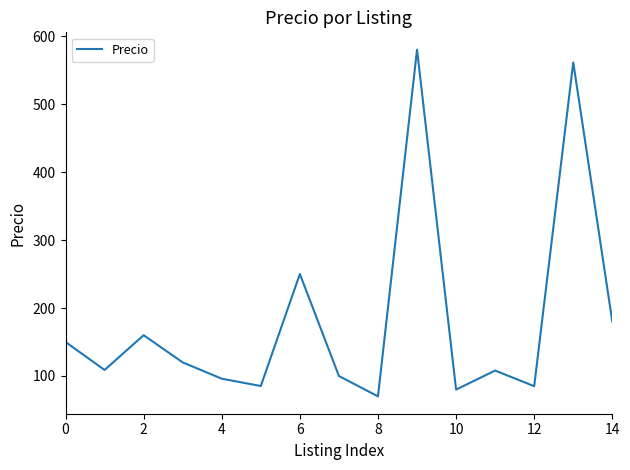

What is the difference between the maximum and minimum values?

510.0